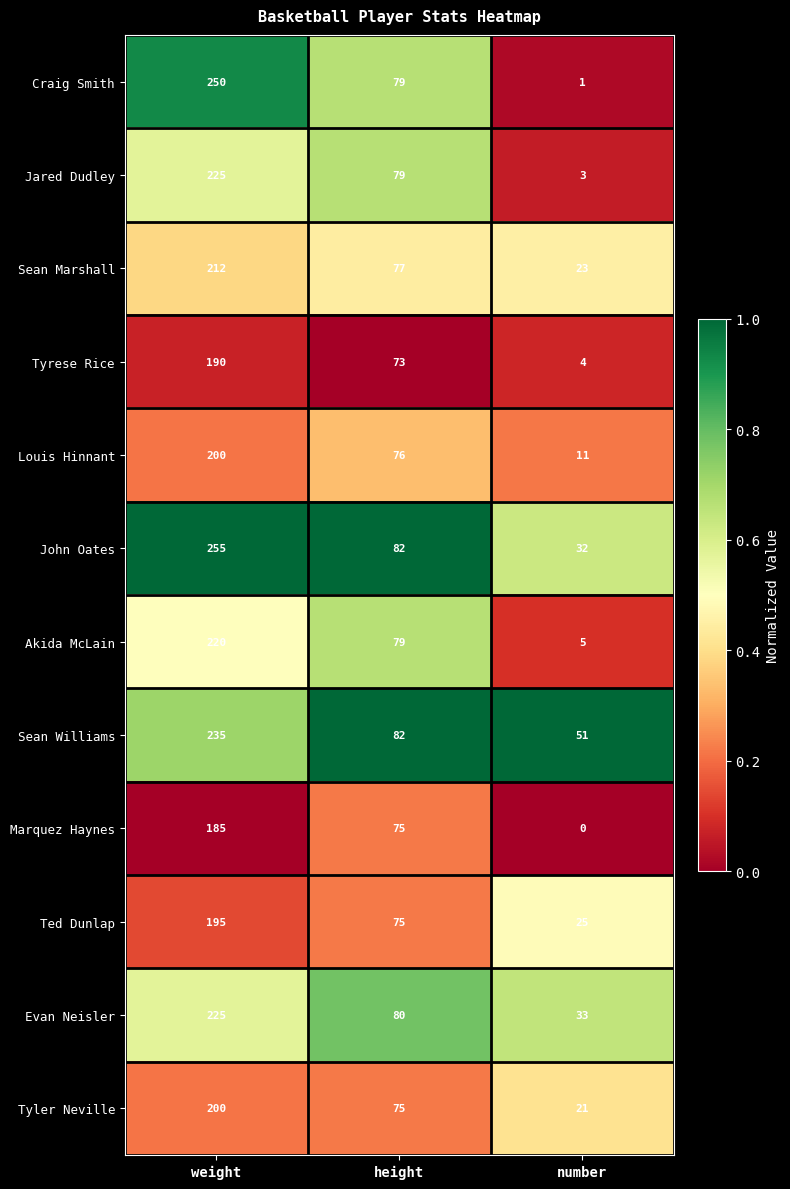

List the labels in order of John Oates value, smallest first.

number, height, weight